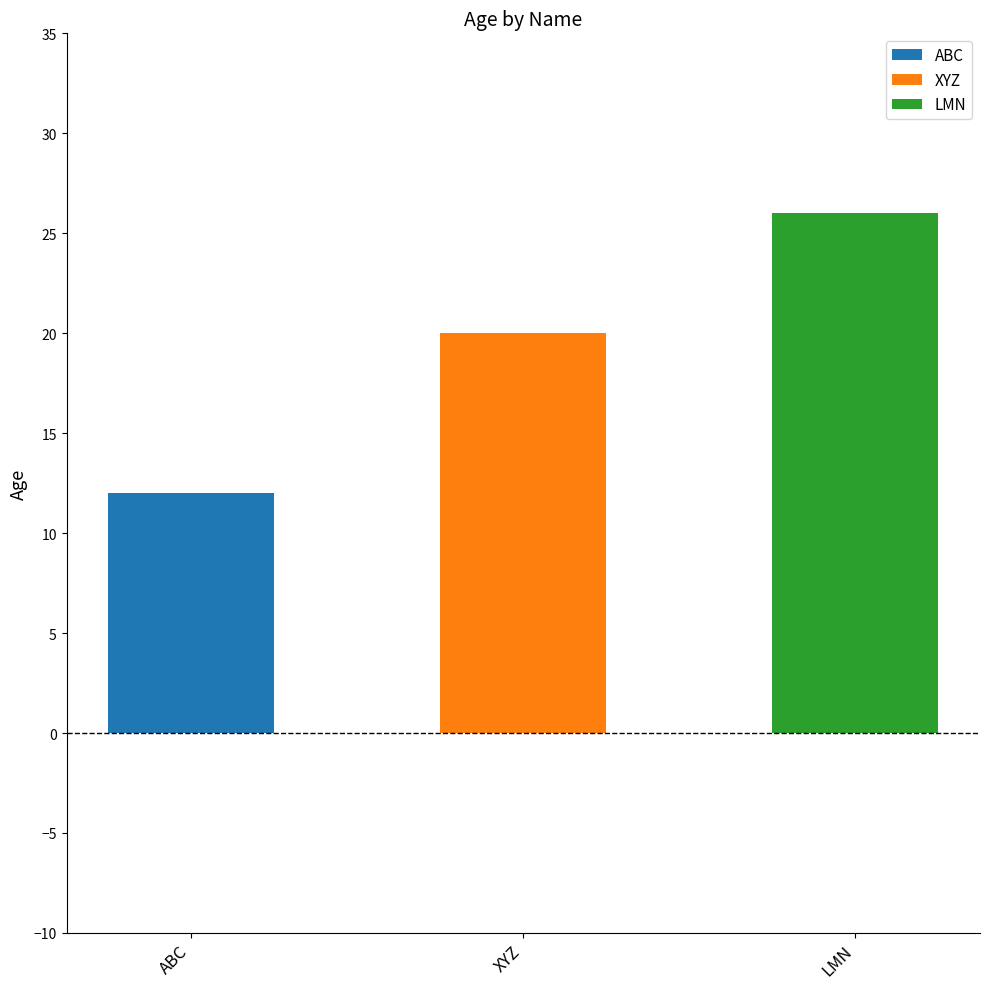

Which label corresponds to the smallest value in the chart?

ABC